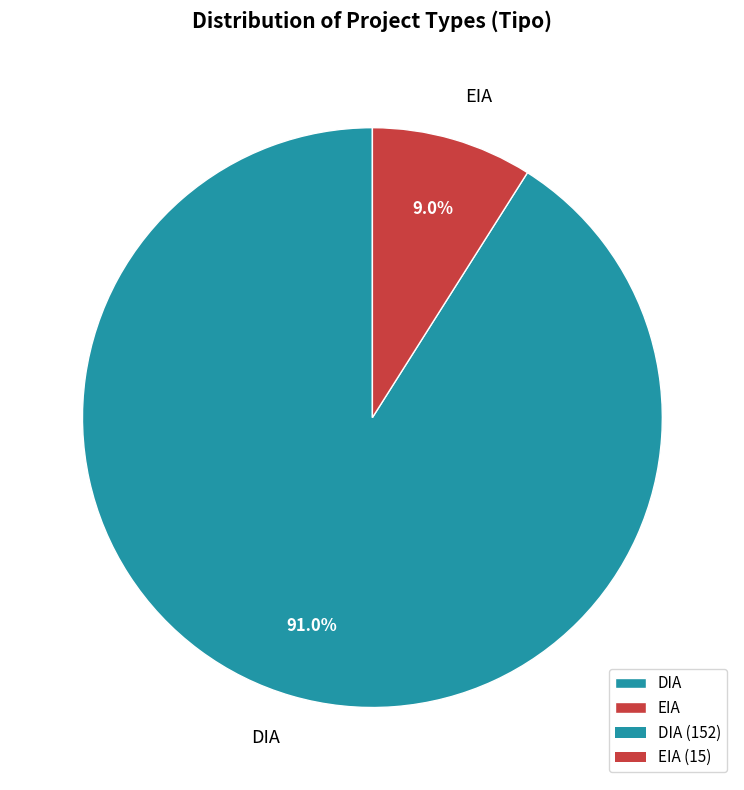

What percentage is the EIA slice, to the nearest percent?

9%